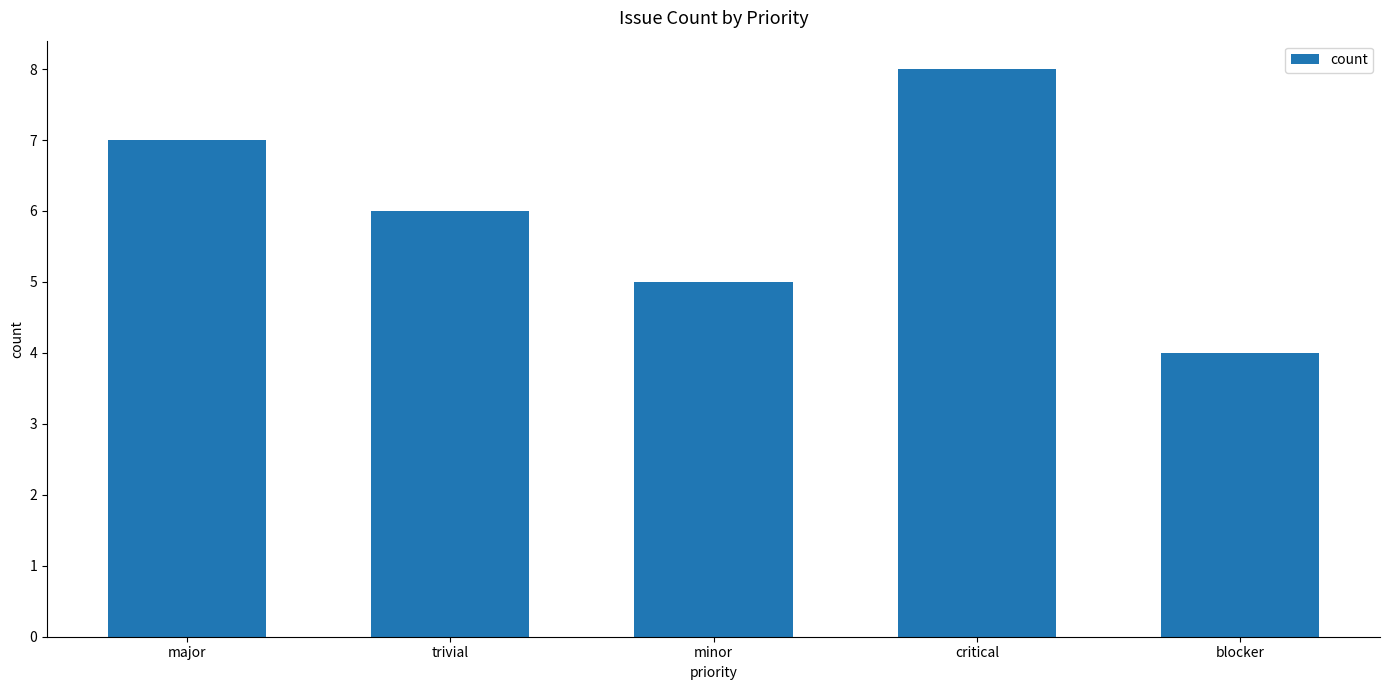

What is the average value?

6